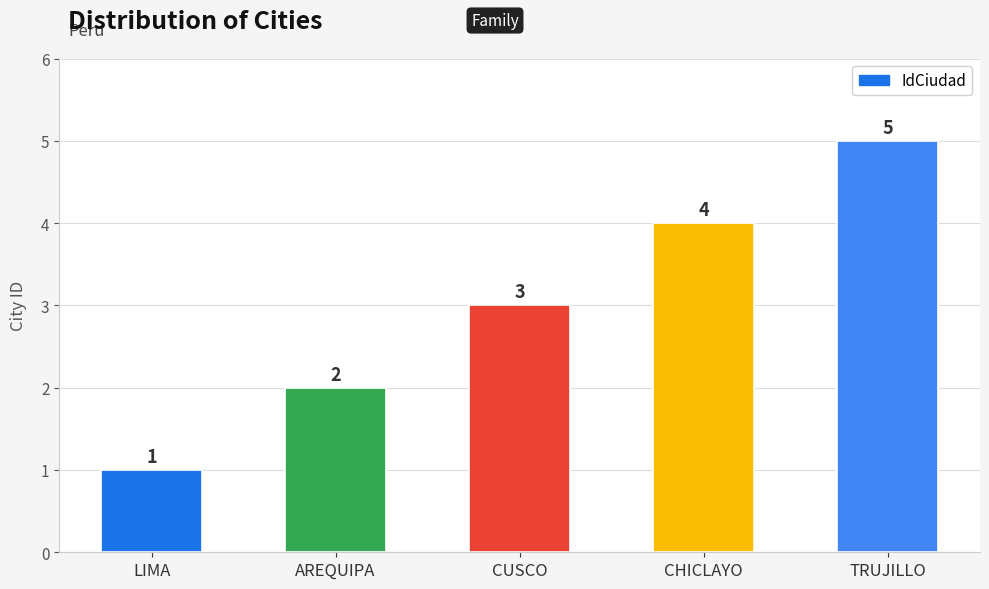

Reading left to right, extract all data points from this chart.

LIMA=1	AREQUIPA=2	CUSCO=3	CHICLAYO=4	TRUJILLO=5